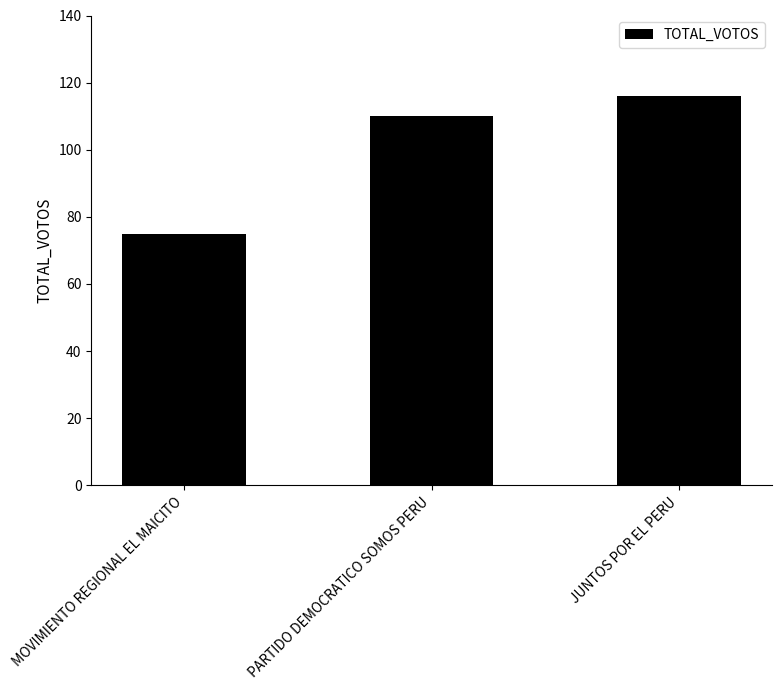

What is the minimum value shown in the chart?

75